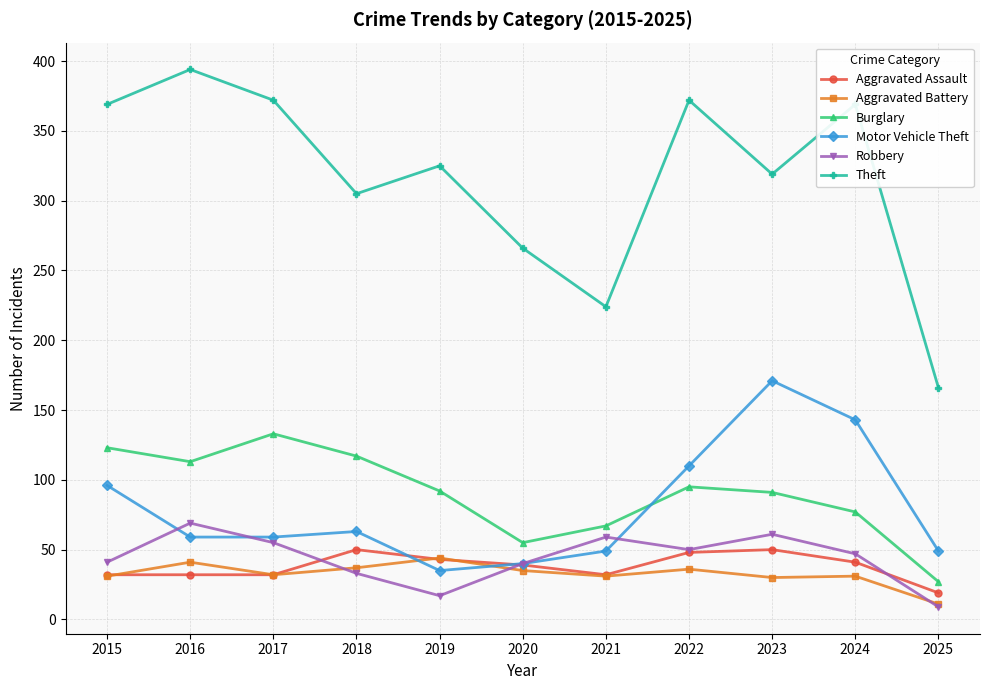

The Theft series shows 191 at 2016. True or false?

False